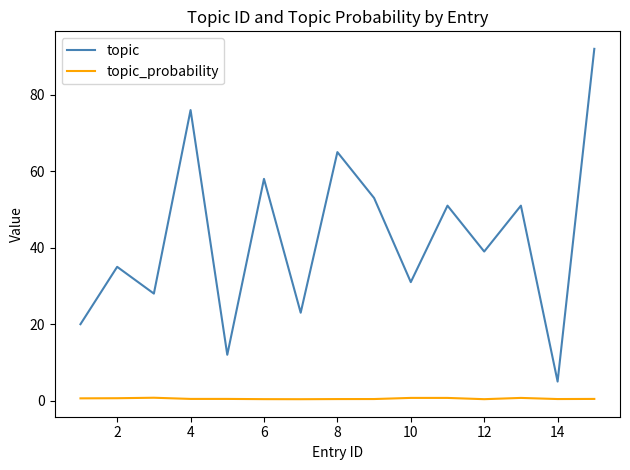

What is the difference between the maximum and minimum values in the topic series?

87.0